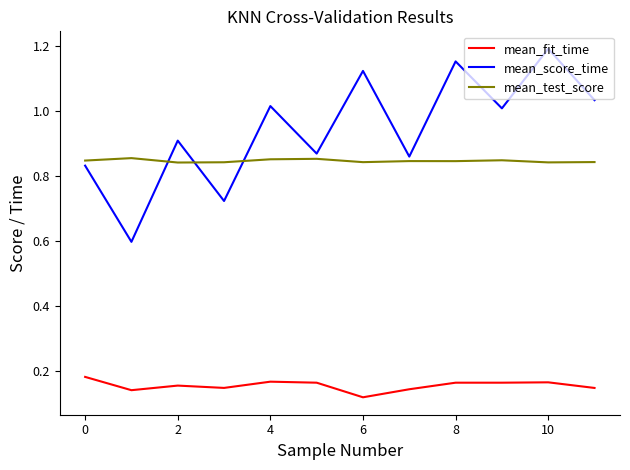

True or false: mean_fit_time and mean_score_time cross at least once.

False